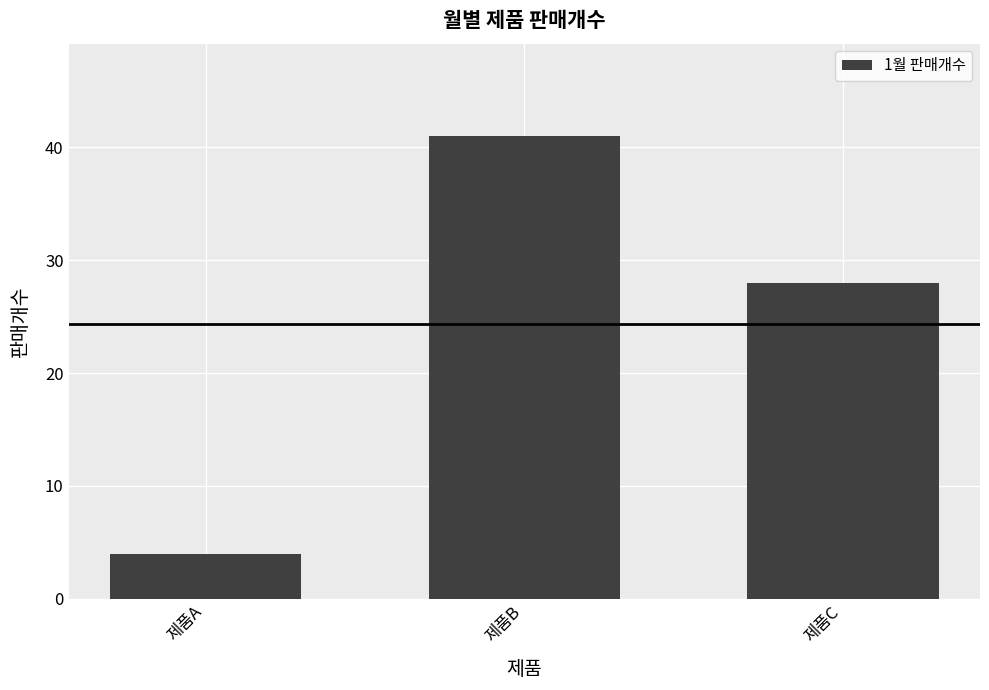

Count the values in the range 4 to 41.

3